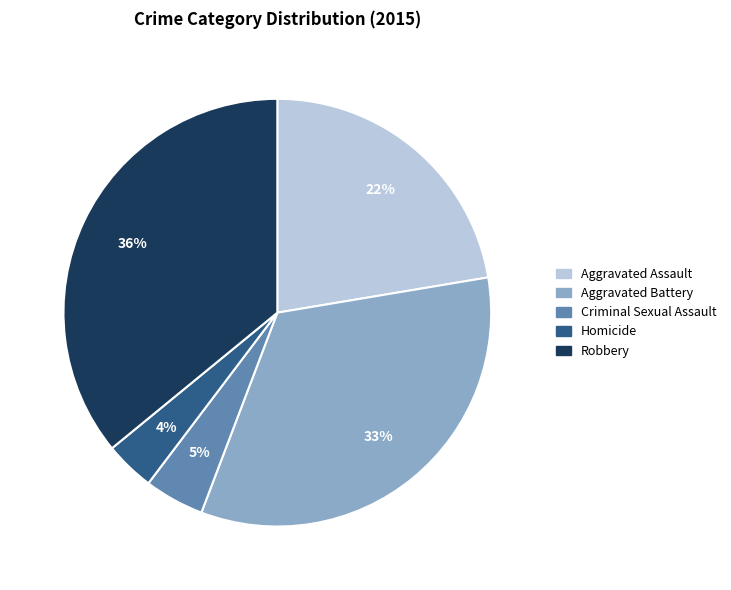

Does Aggravated Battery account for over 50% of the chart?

No